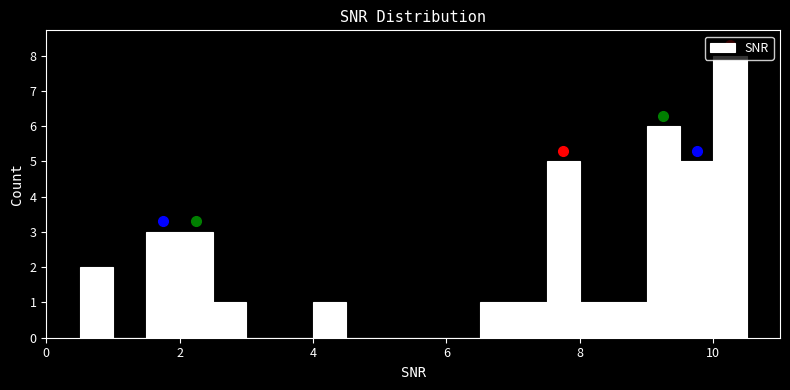

Read against the x-axis, roughly where is the centre of the tallest bar?

10.2